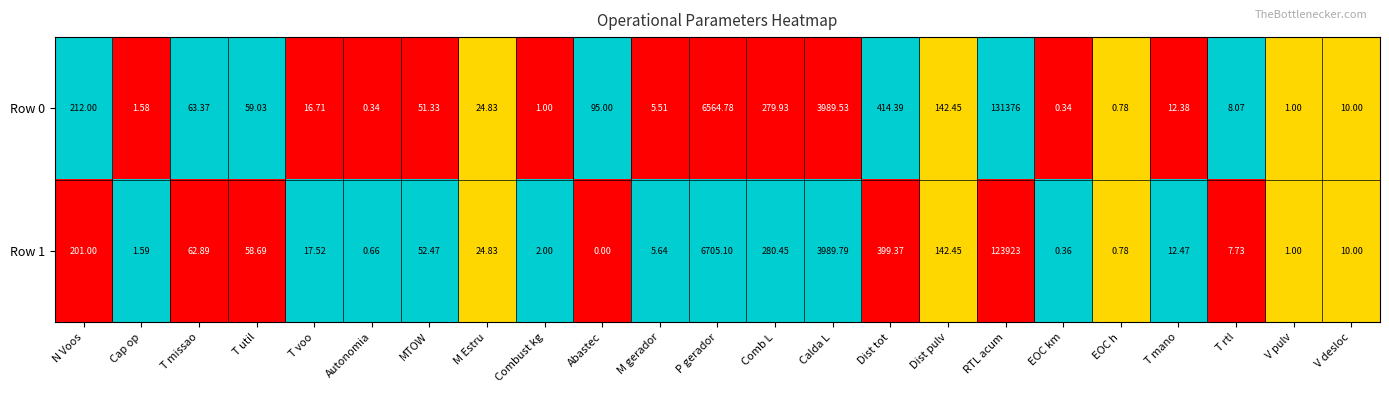

Which category has the lowest value in the Row 1 series?

Abastec